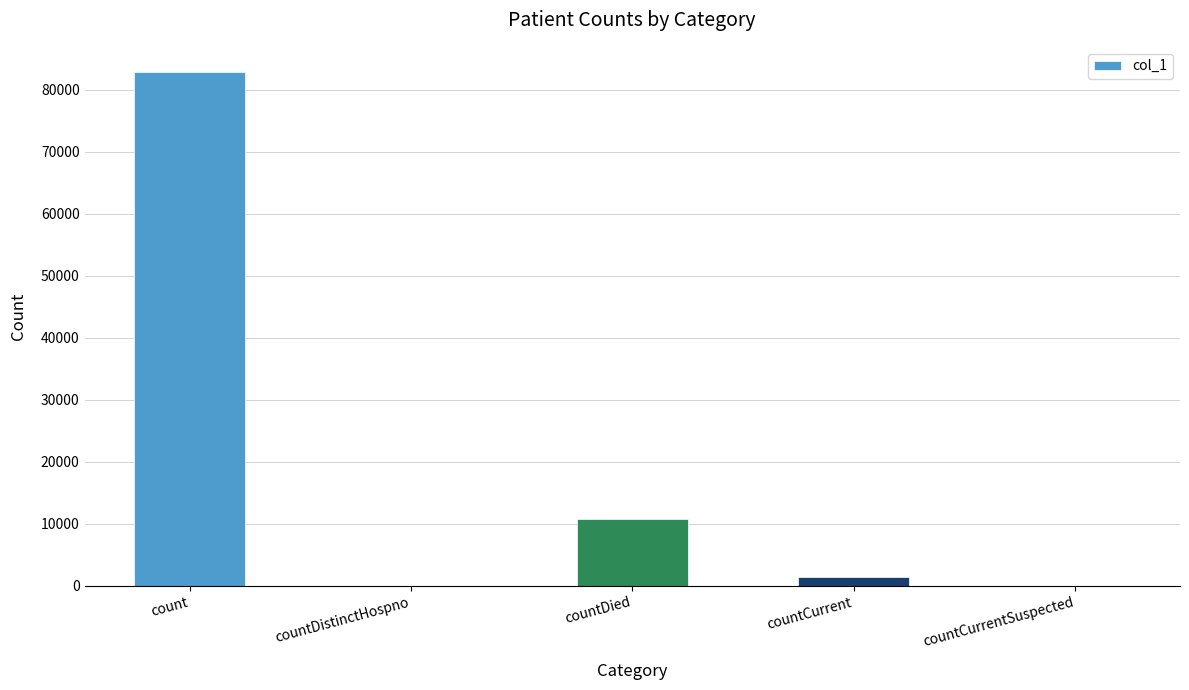

Which has a higher value, countDied or countCurrentSuspected?

countDied